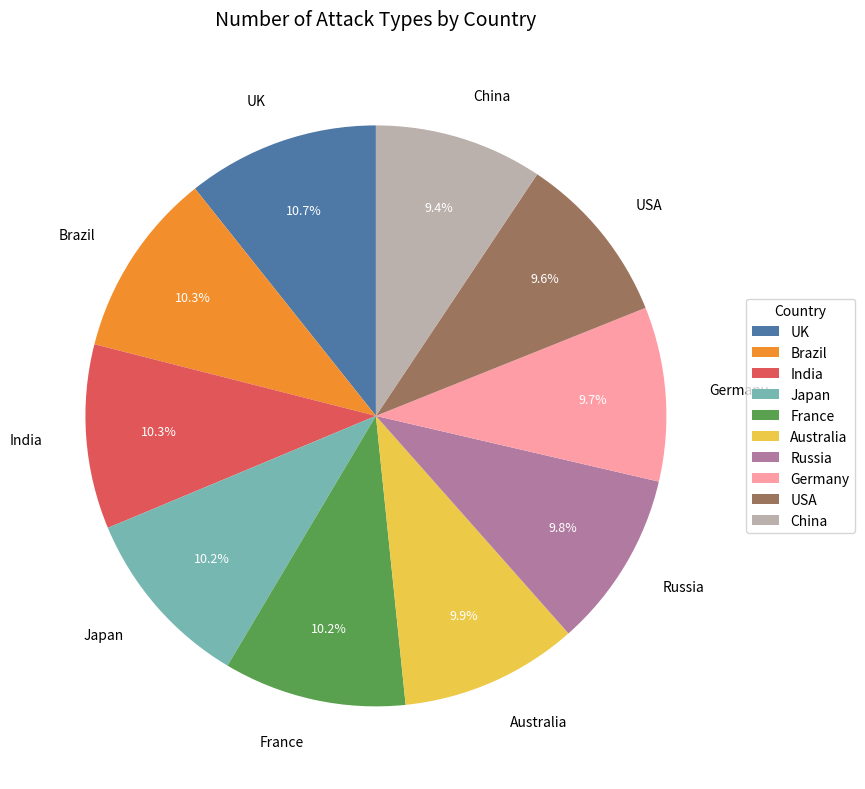

Is France the majority of the pie?

No